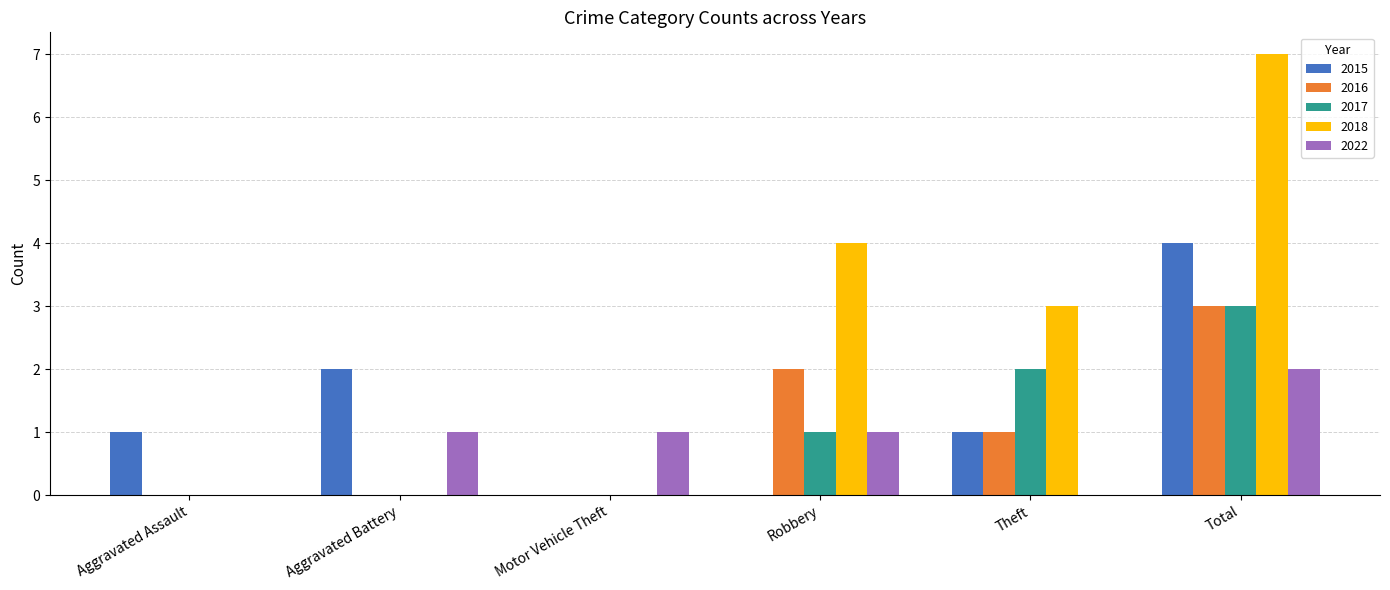

Between Aggravated Battery and Robbery, which series saw the biggest shift?

2018